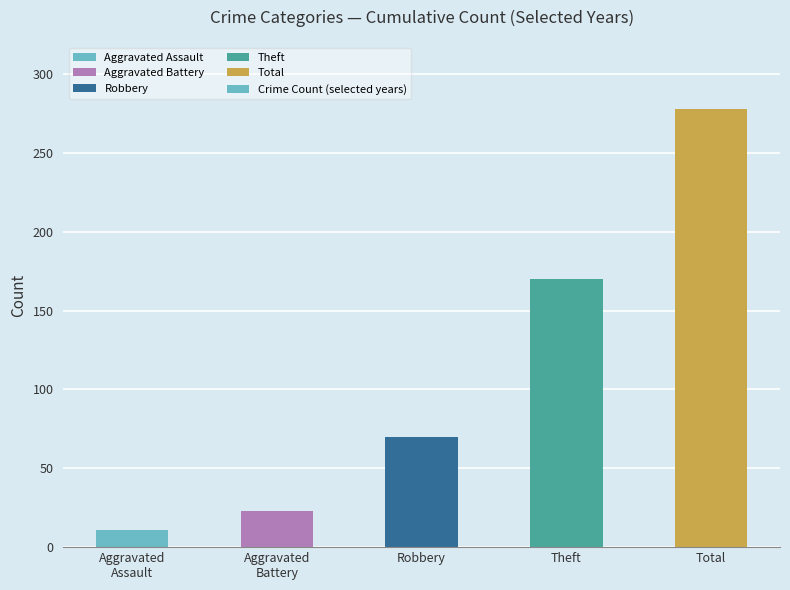

At which label is the value closest to 144?

Theft